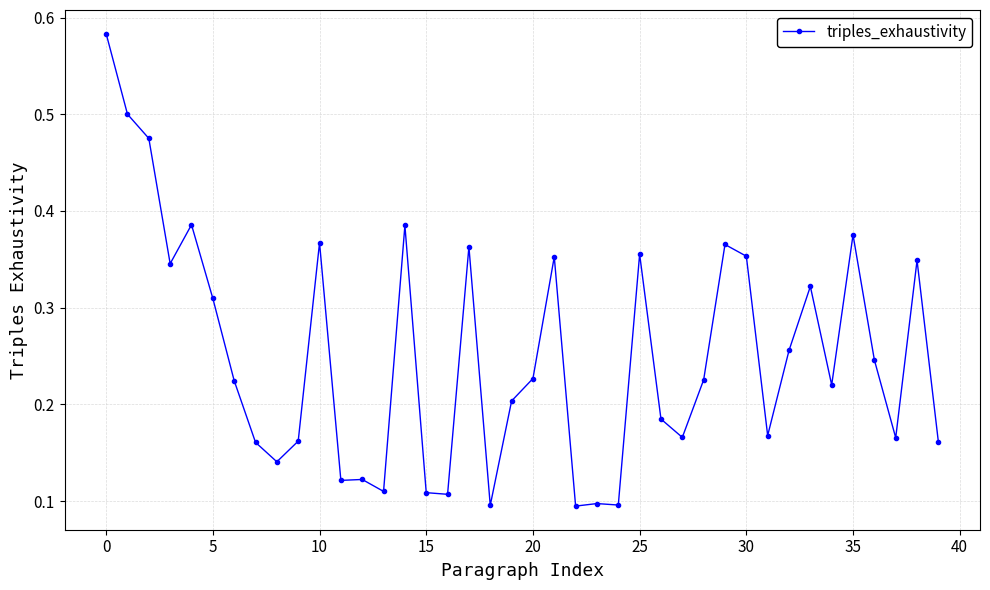

How many data points does each series have?

40